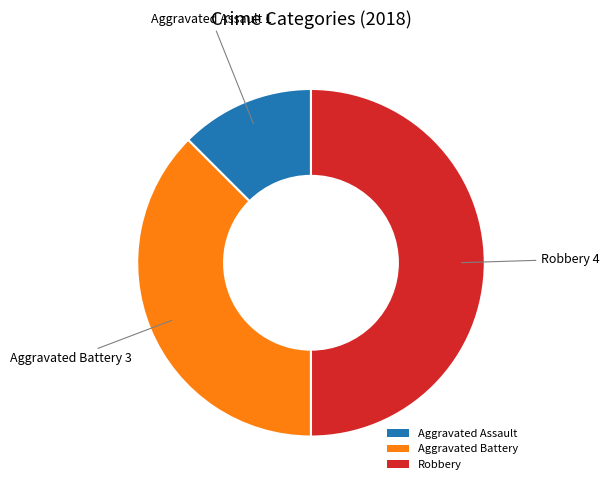

True or false: Robbery accounts for 35% of the total.

False